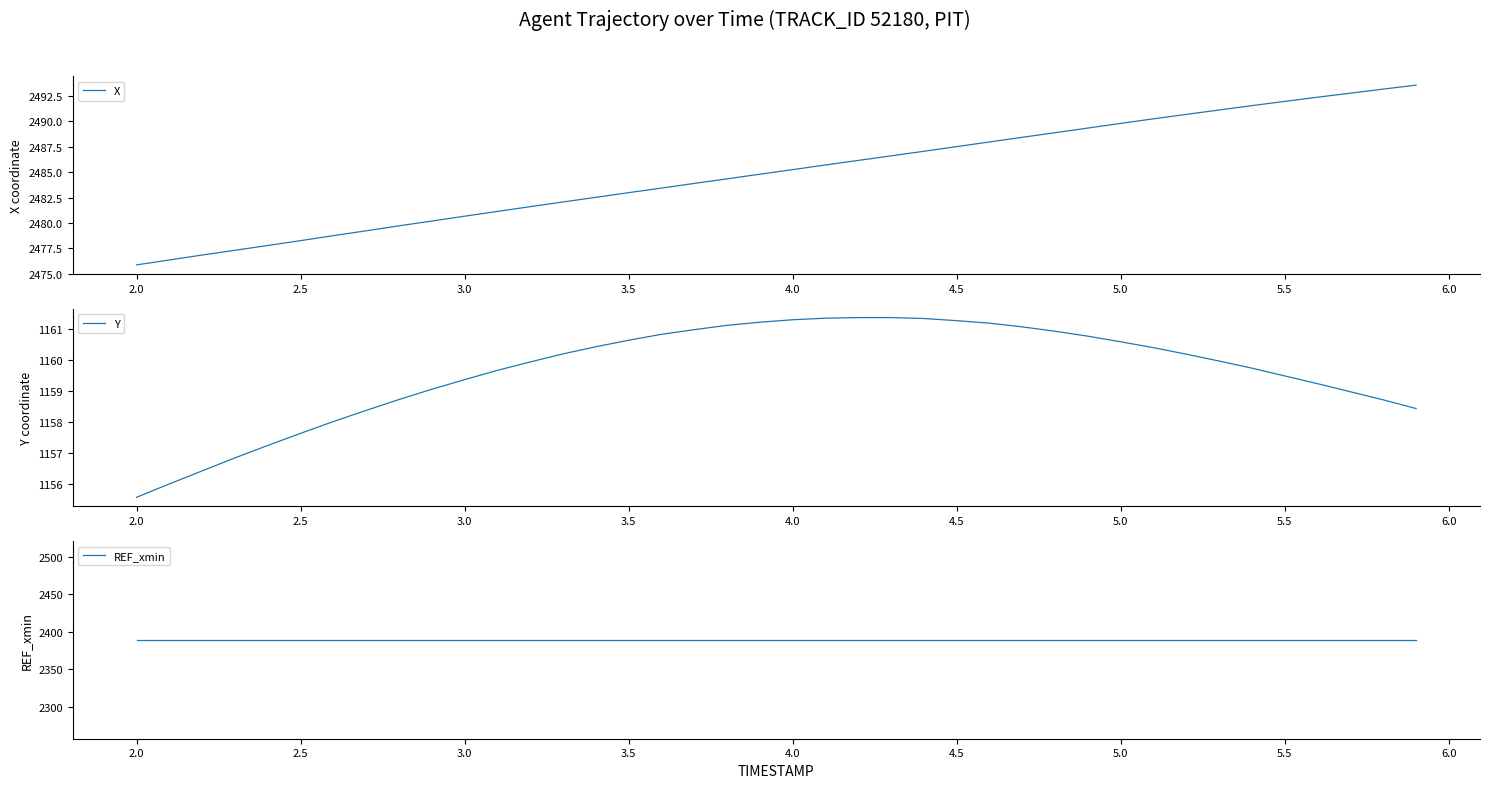

What is the highest value of the X series?

2493.6